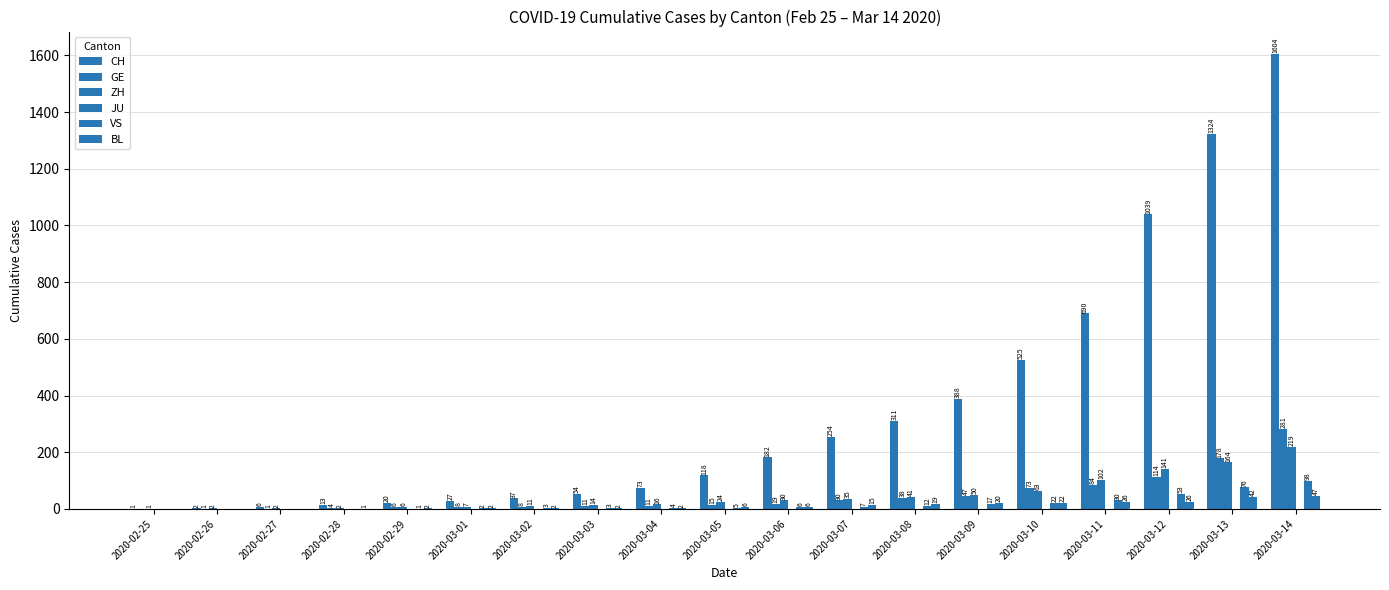

What is the sum of all VS values?

339